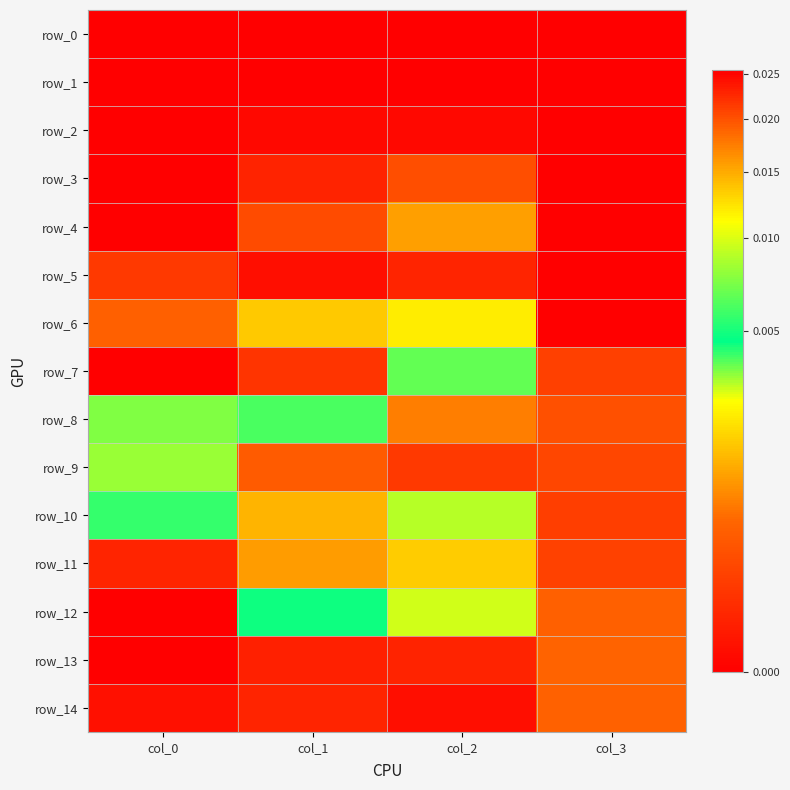

Which series changed the most between col_1 and col_3?

row_7